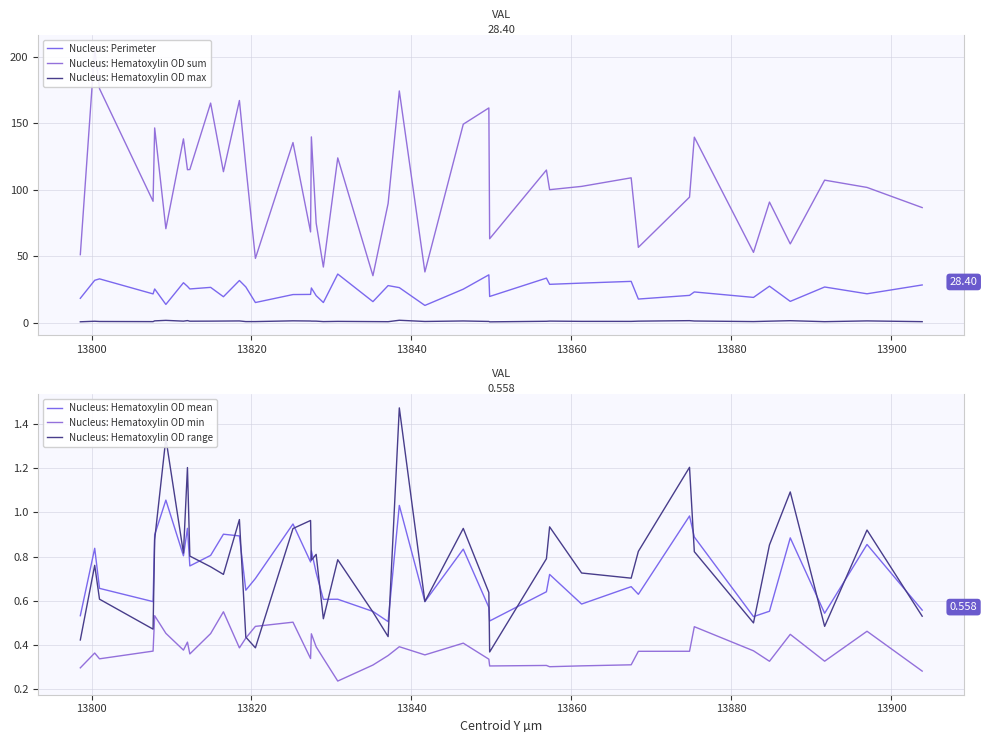

How many distinct data groups are displayed?

6